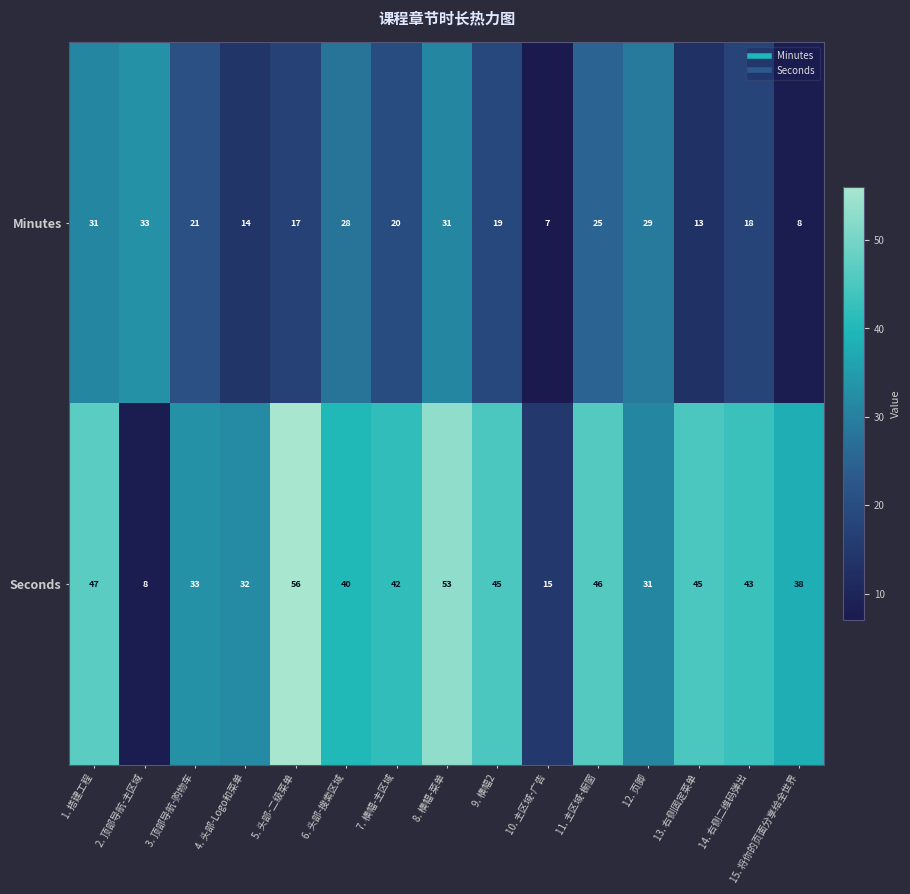

Which series has the largest range (max minus min)?

Seconds